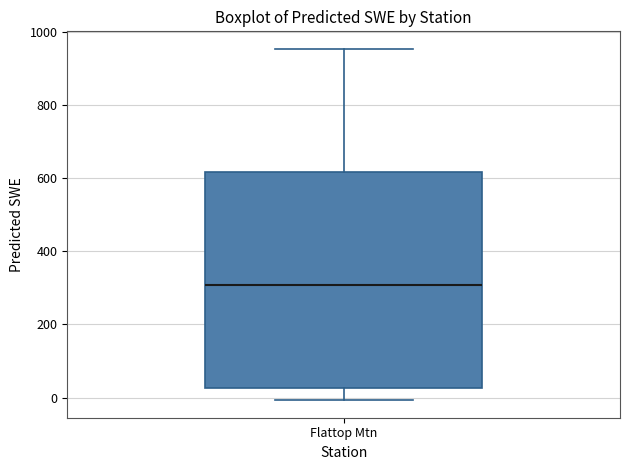

Where does the upper whisker of the box for Flattop Mtn end on the y-axis? The values are not printed on the chart, so give them approximately, as read against the axis.

960